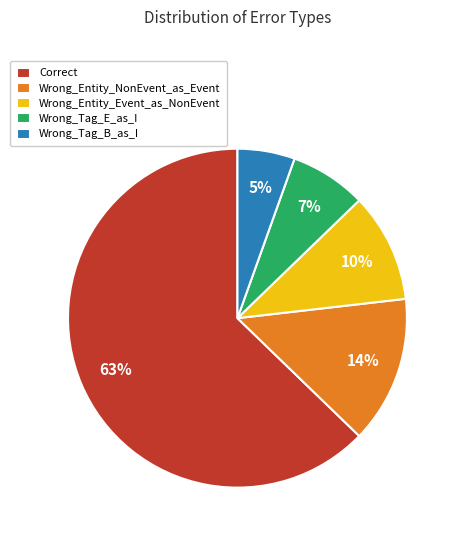

Is there any slice that represents more than half of the pie?

Yes